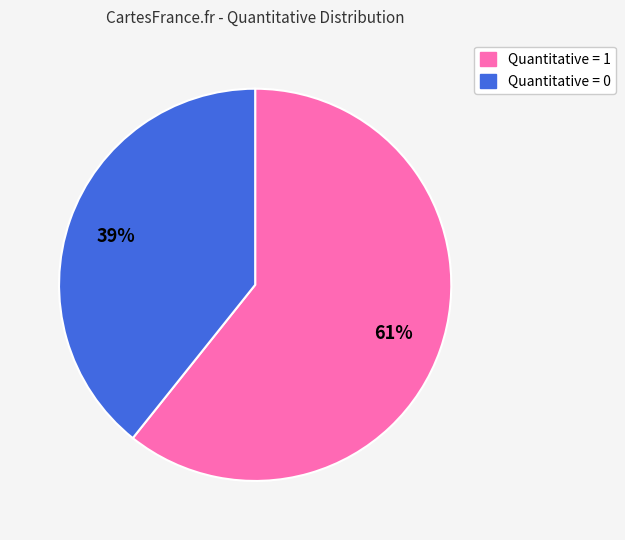

To the nearest percent, what is the average slice percentage?

50%